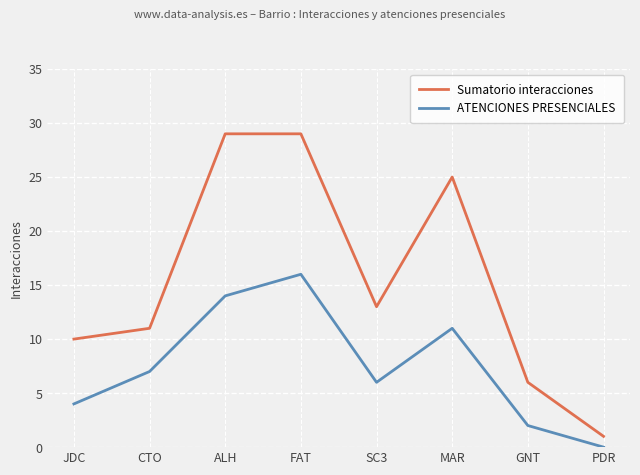

At which label does Sumatorio interacciones first exceed 13?

ALH